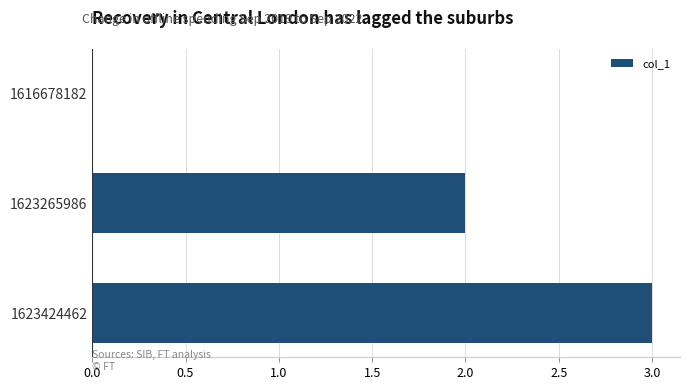

Which label corresponds to the largest value in the chart?

1623424462